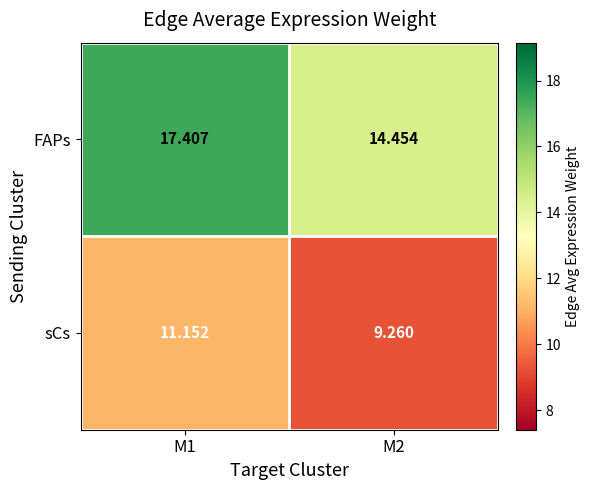

What is the total value across all series at M1?

28.6